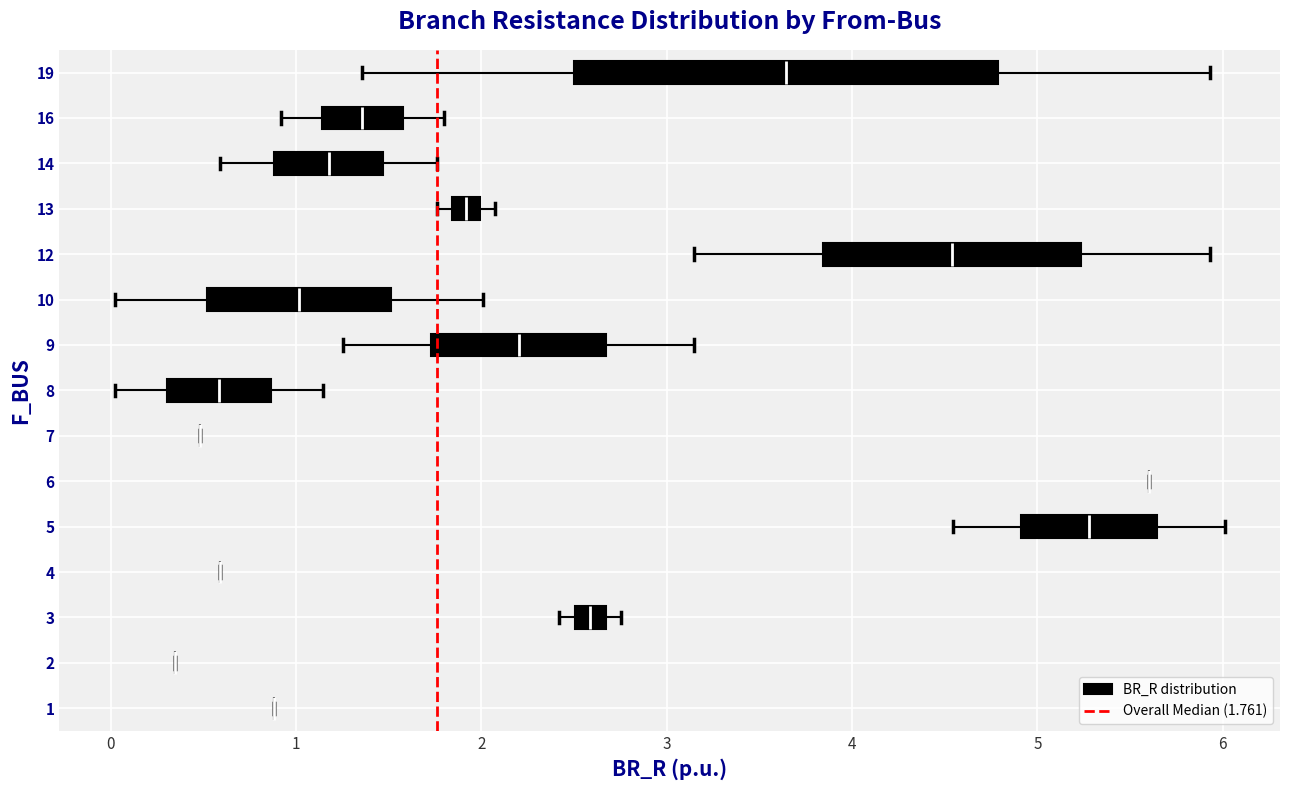

Reading bottom to top, read every box against the x-axis: the position of its median line, the range the box covers, and the ends of its whiskers. The values are not printed on the chart, so give them approximately, as read against the axis.

1: box collapsed to a line at 0.9, whiskers 0.9 to 0.9
2: box collapsed to a line at 0.3, whiskers 0.3 to 0.3
3: median 2.6, box 2.5 to 2.7, whiskers 2.4 to 2.8
4: box collapsed to a line at 0.6, whiskers 0.6 to 0.6
5: median 5.3, box 4.9 to 5.6, whiskers 4.5 to 6.0
6: box collapsed to a line at 5.6, whiskers 5.6 to 5.6
7: box collapsed to a line at 0.5, whiskers 0.5 to 0.5
8: median 0.6, box 0.3 to 0.9, whiskers 0.0 to 1.1
9: median 2.2, box 1.7 to 2.7, whiskers 1.3 to 3.1
10: median 1.0, box 0.5 to 1.5, whiskers 0.0 to 2.0
12: median 4.5, box 3.8 to 5.2, whiskers 3.1 to 5.9
13: median 1.9, box 1.8 to 2.0, whiskers 1.8 (just left of the box's left edge) to 2.1
14: median 1.2, box 0.9 to 1.5, whiskers 0.6 to 1.8
16: median 1.4, box 1.1 to 1.6, whiskers 0.9 to 1.8
19: median 3.6, box 2.5 to 4.8, whiskers 1.4 to 5.9